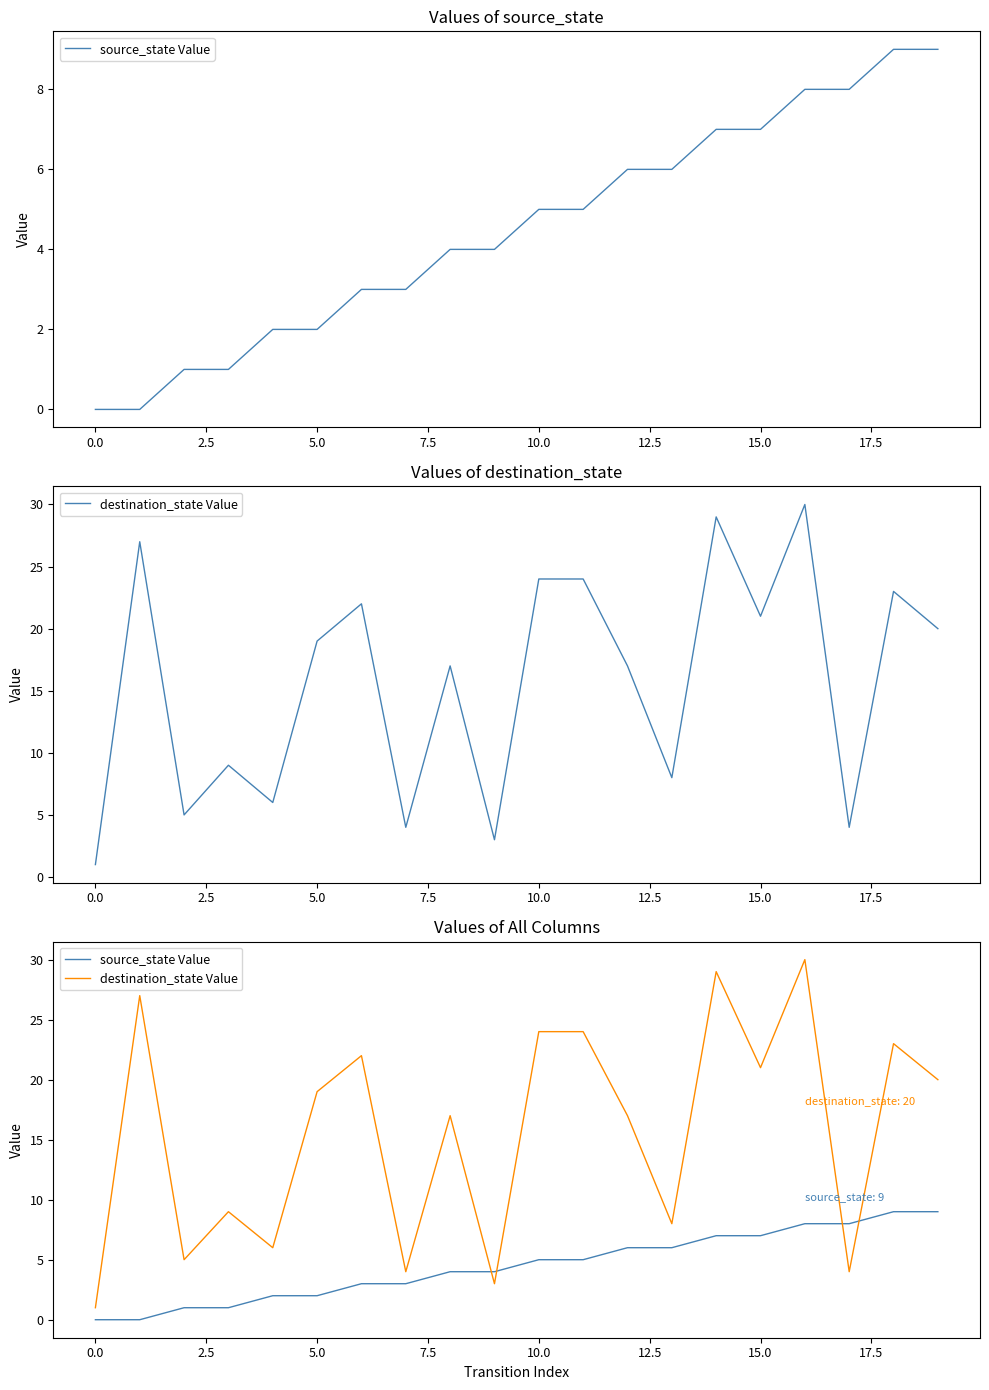

Count the number of data series in this chart.

2